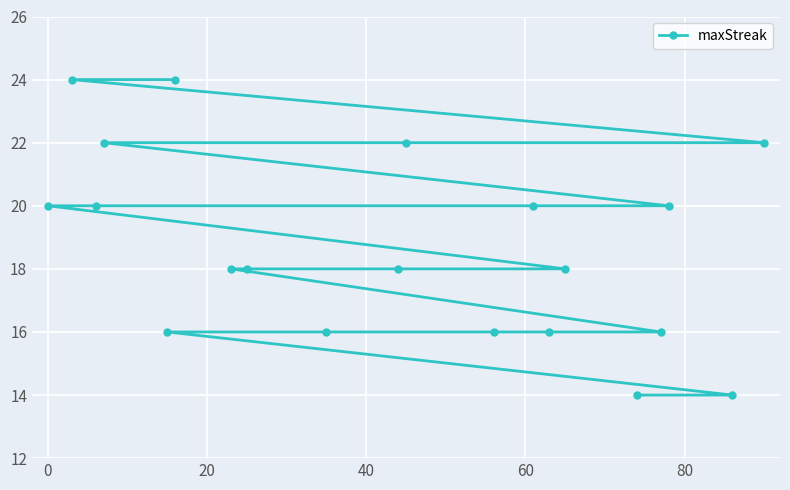

How many data points are above 18?

9